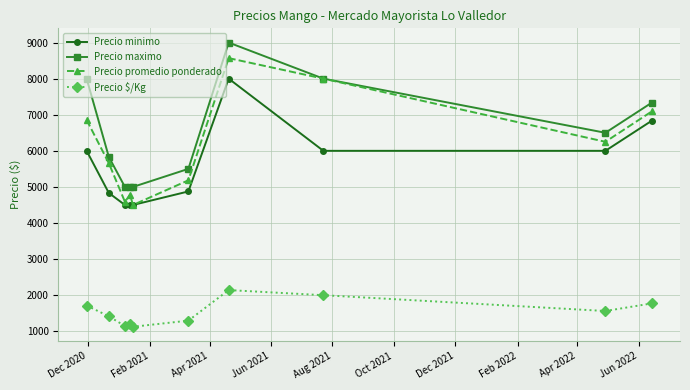

How many lines are shown in the chart?

4